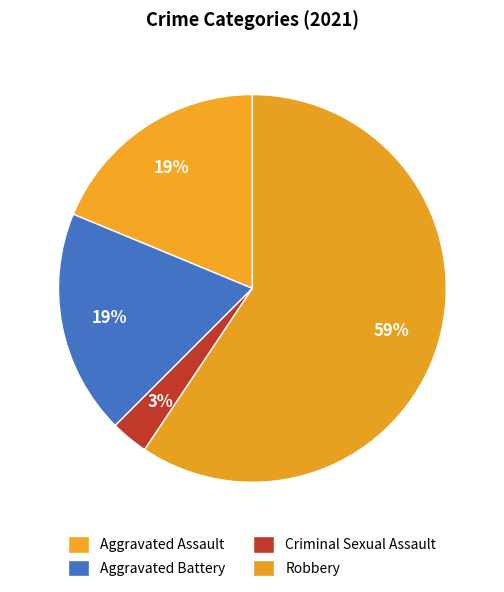

To the nearest percent, what portion does Criminal Sexual Assault represent?

3%